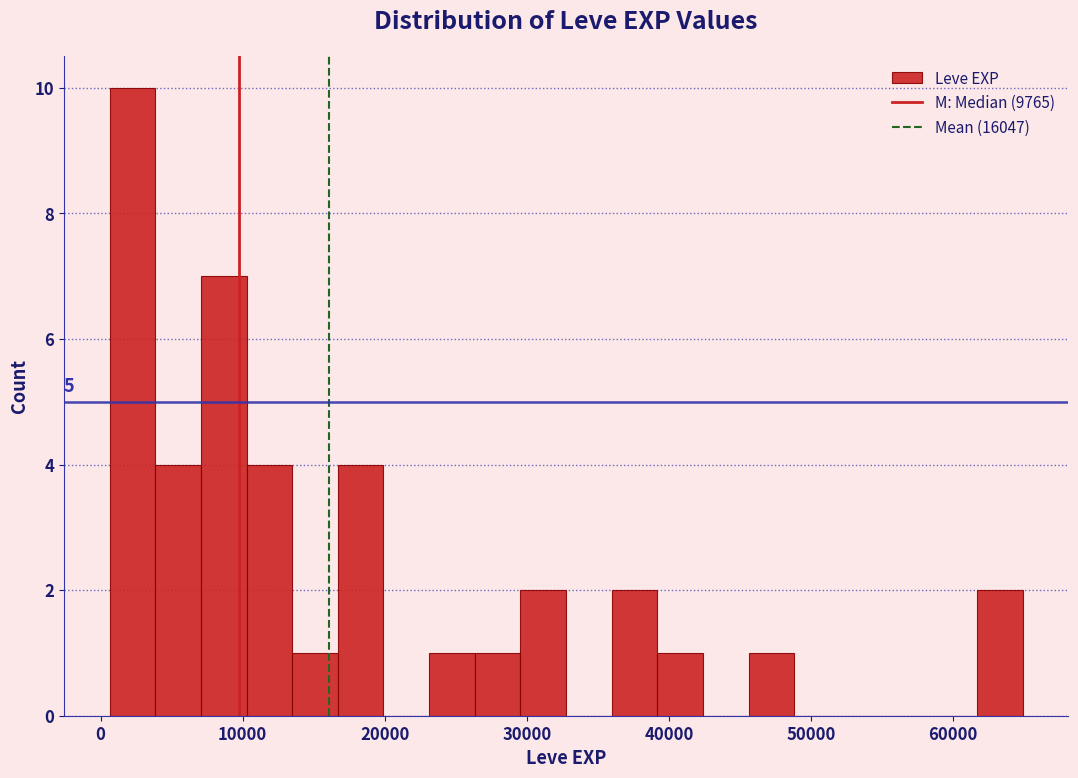

Read against the x-axis, roughly where is the centre of the tallest bar?

2000